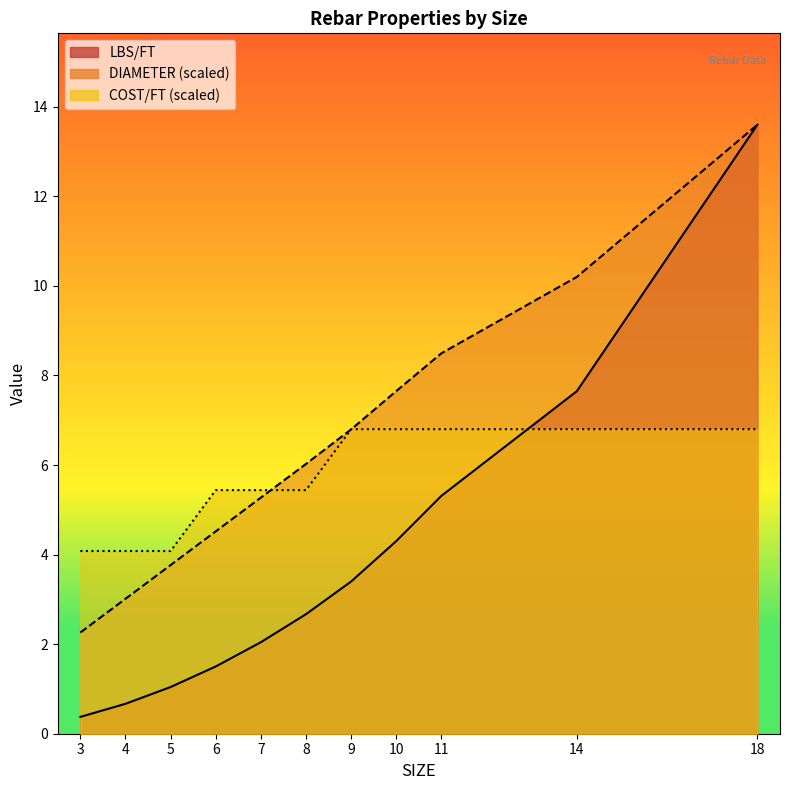

What is the average value of the COST/FT series?

5.7